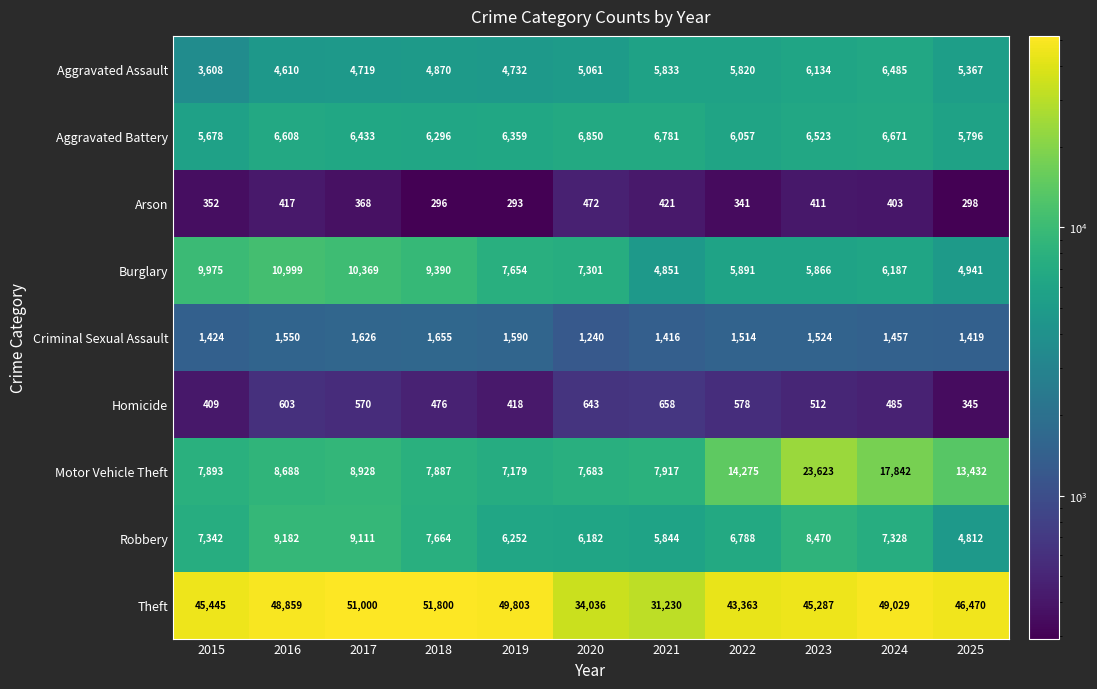

At how many categories does at least one series exceed 43961?

8